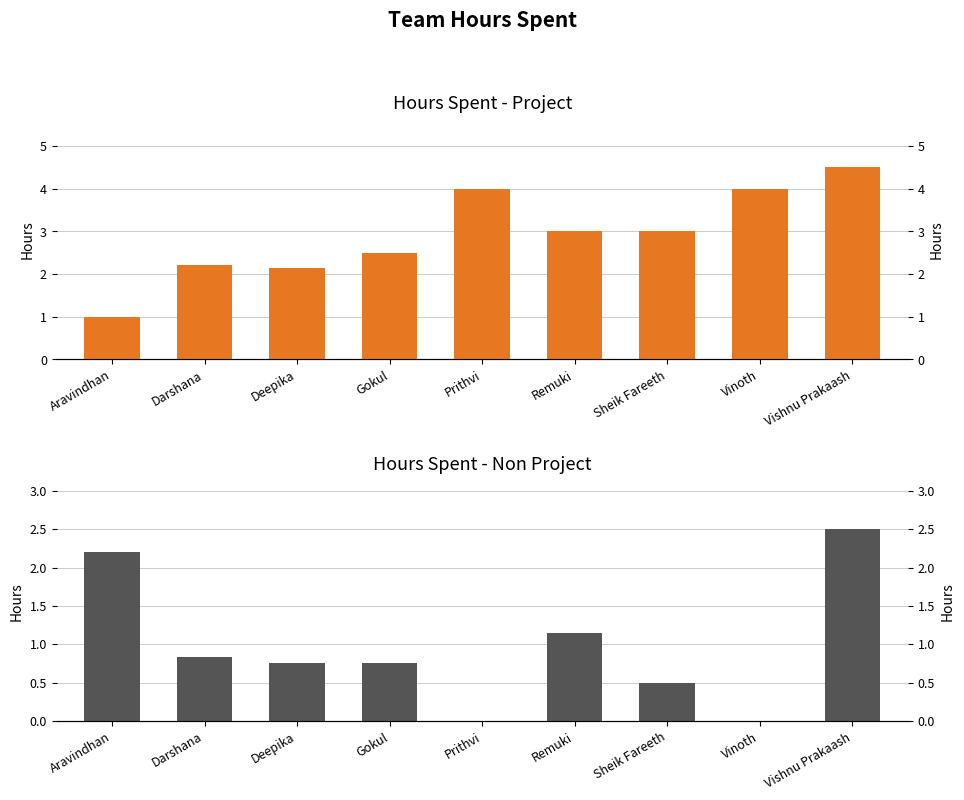

Which series changed the most between Sheik Fareeth and Vishnu Prakaash?

Hours Spent - Non Project